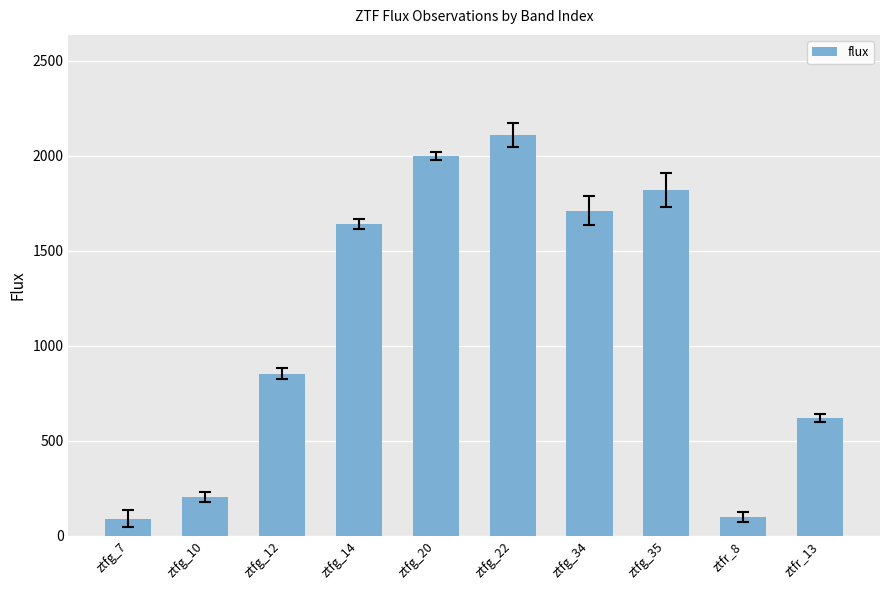

Between ztfg_7 and ztfg_20, which is larger?

ztfg_20